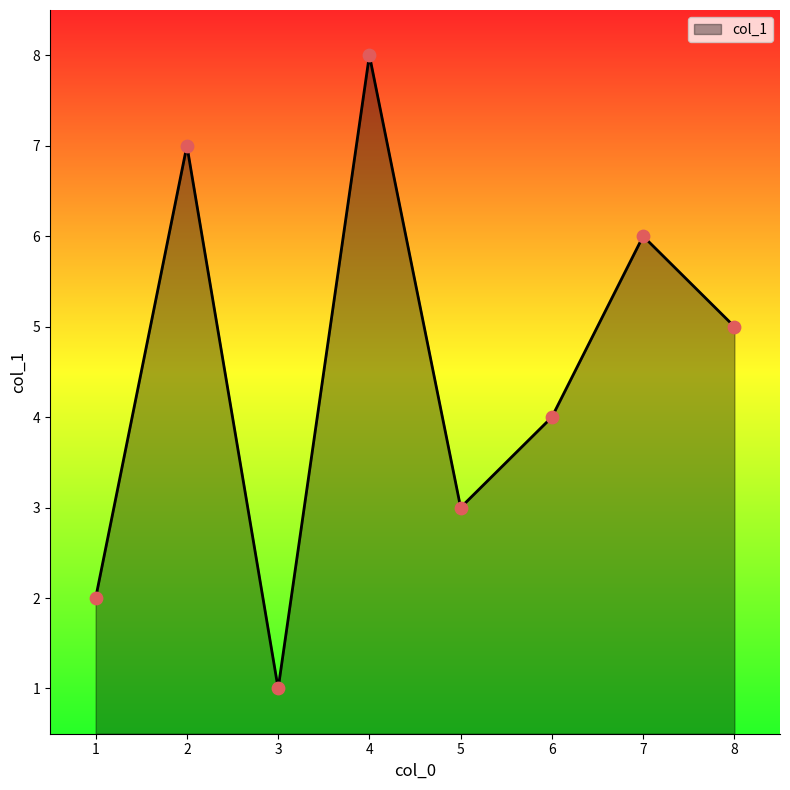

What is the change in value from 5 to 8?

+2